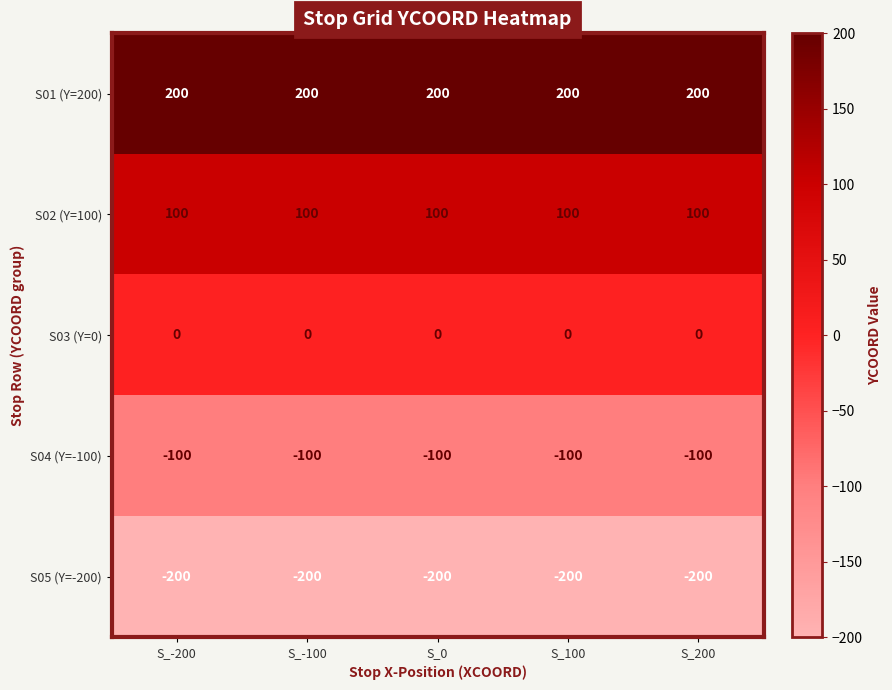

What is the minimum value for S05 (Y=-200)?

-200